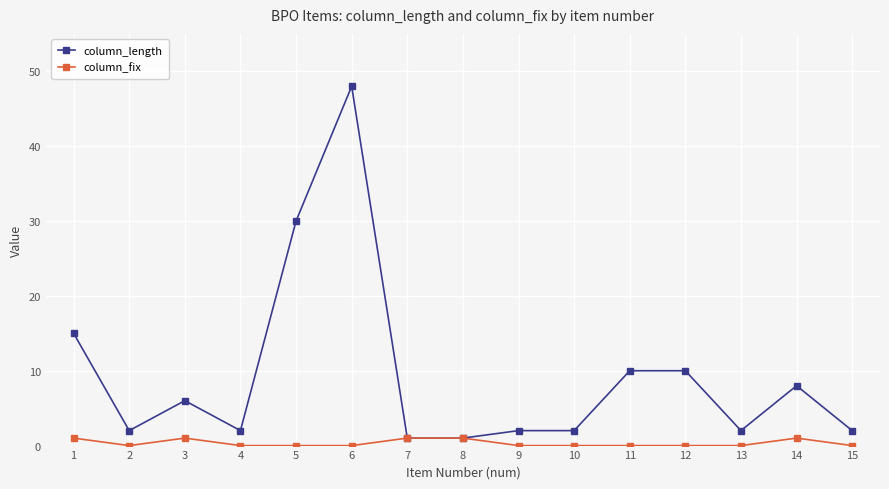

At how many categories does at least one series exceed 31?

1